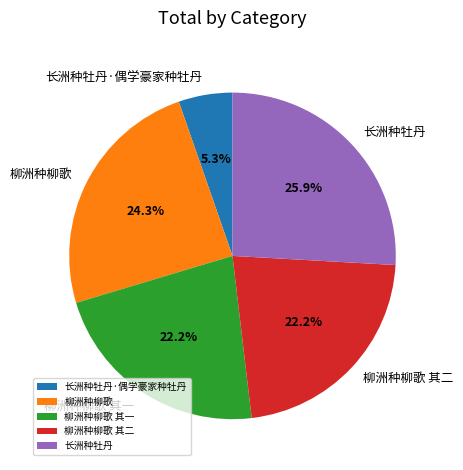

Is the sum of 柳洲种柳歌 其二 and 长洲种牡丹·偶学豪家种牡丹 greater than half?

No